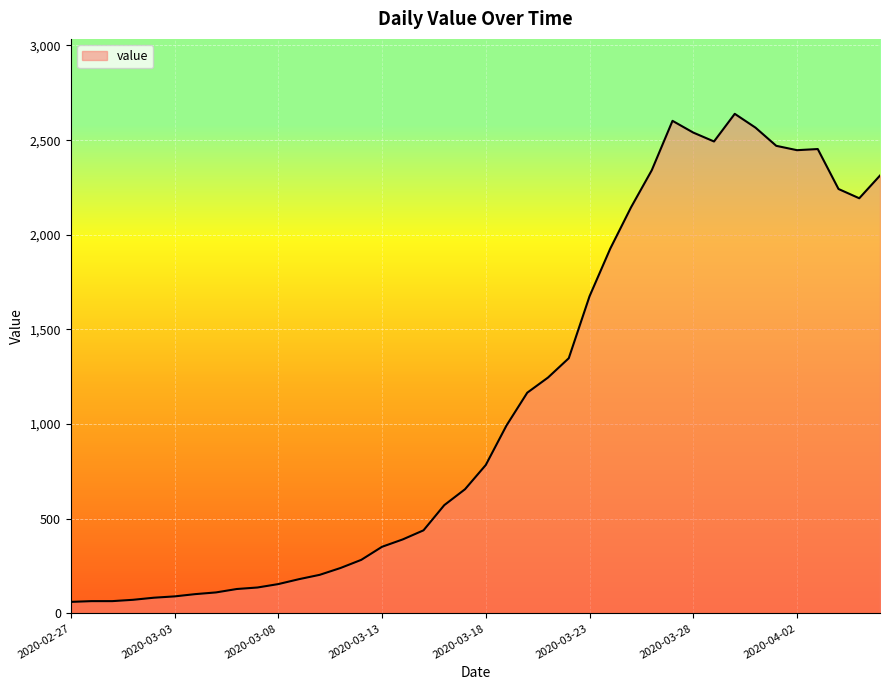

What is the difference between the maximum and minimum values?

2578